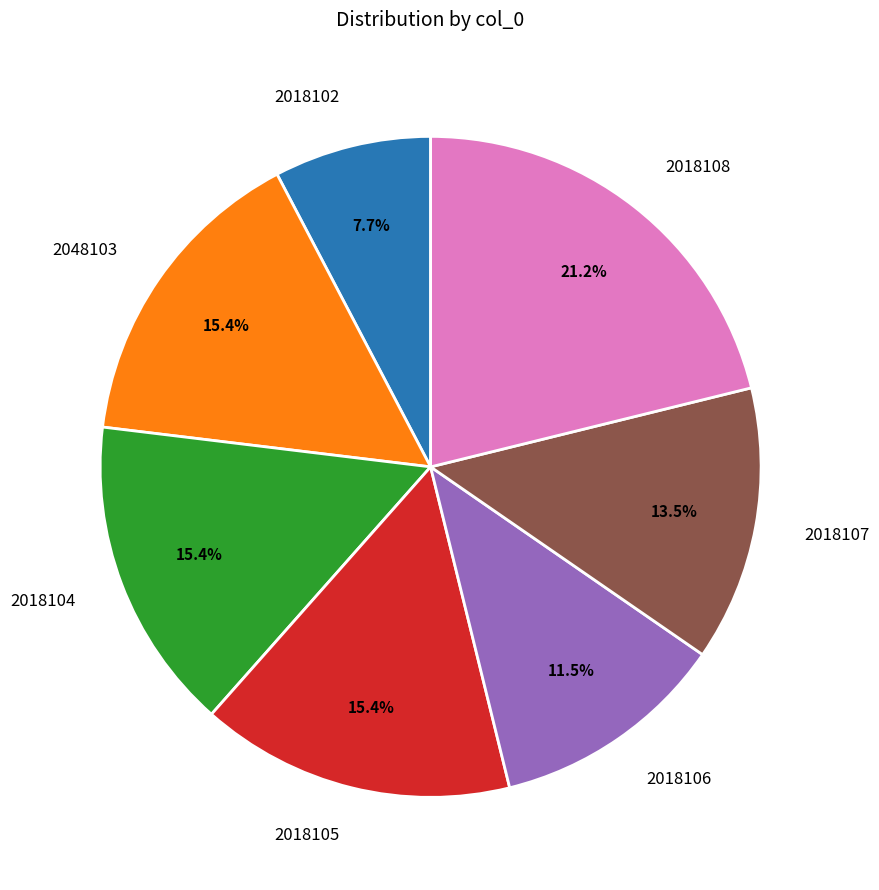

True or false: 2048103 accounts for 6% of the total.

False